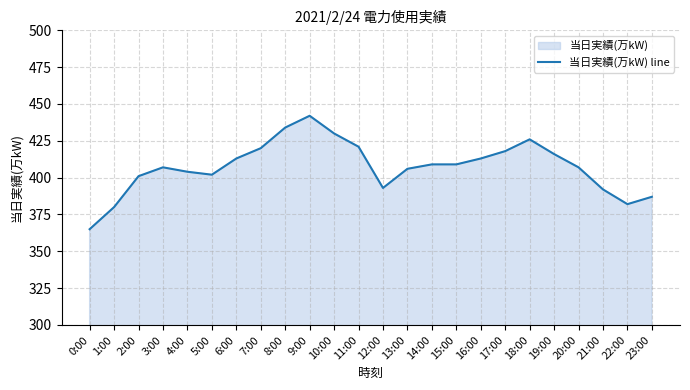

What is the label of the 7th point from the left?

6:00